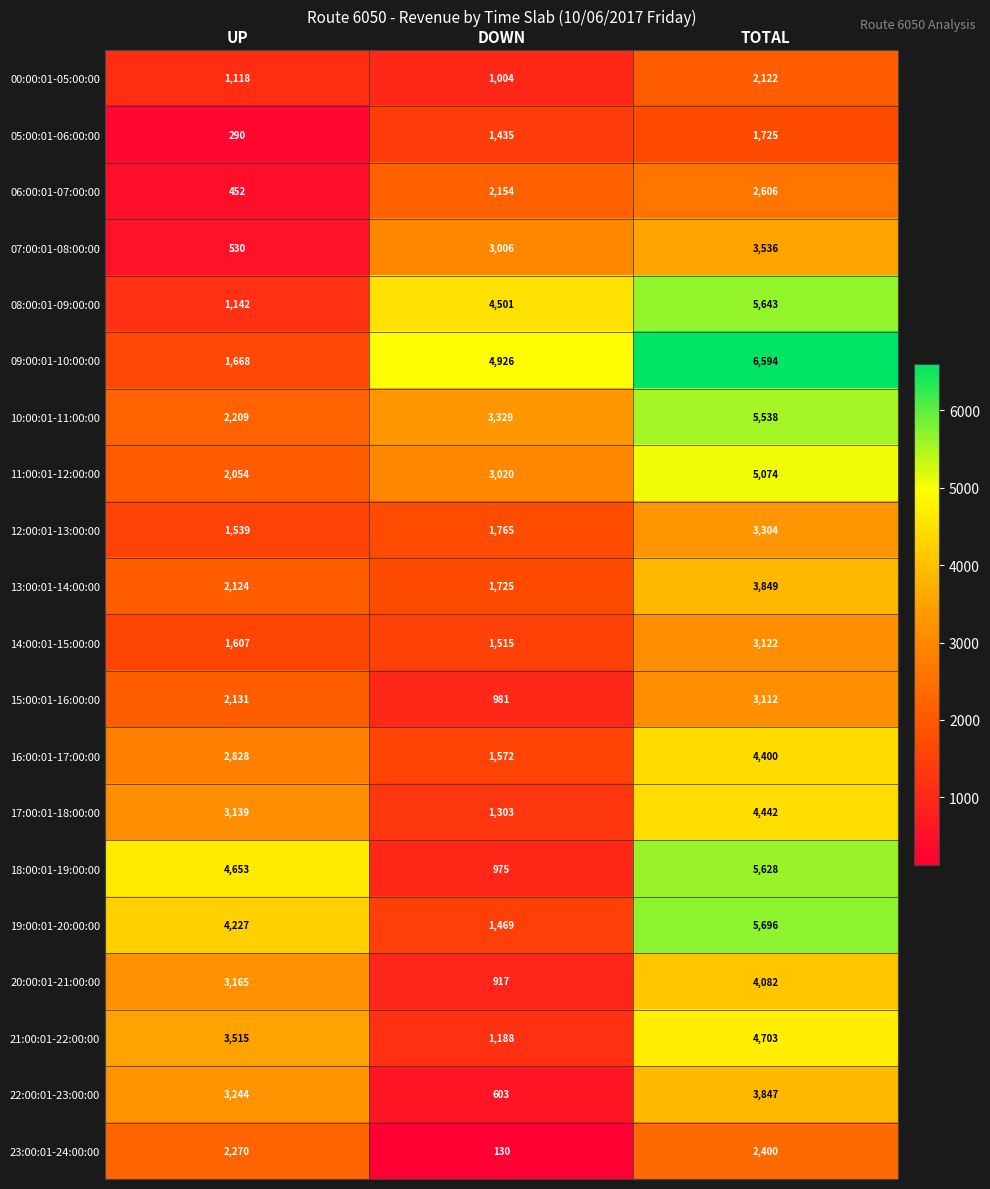

Which series has the largest total across all categories?

09:00:01-10:00:00